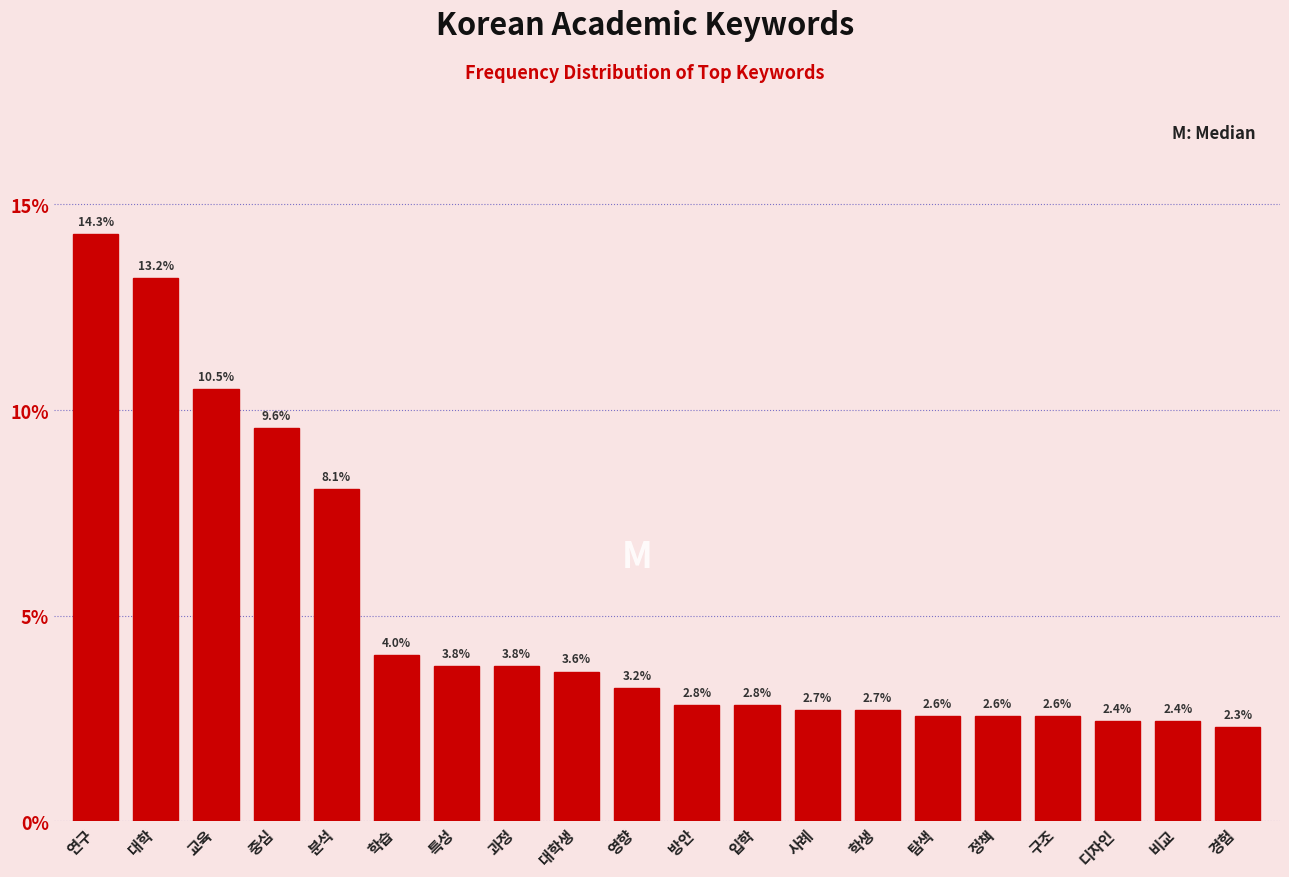

Reading right to left, what are all the values shown in this chart?

경험=2.3	비교=2.4	디자인=2.4	구조=2.6	정책=2.6	탐색=2.6	학생=2.7	사례=2.7	입학=2.8	방안=2.8	영향=3.2	대학생=3.6	과정=3.8	특성=3.8	학습=4.0	분석=8.1	중심=9.6	교육=10.5	대학=13.2	연구=14.3